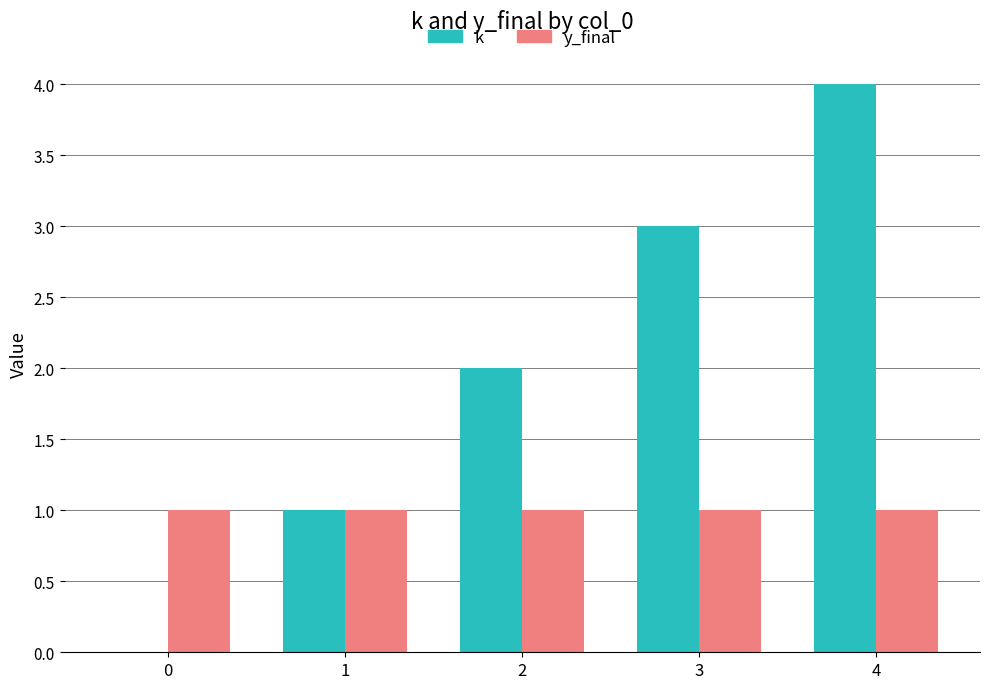

Is the value of k at 2 greater than the value of y_final at 0?

Yes